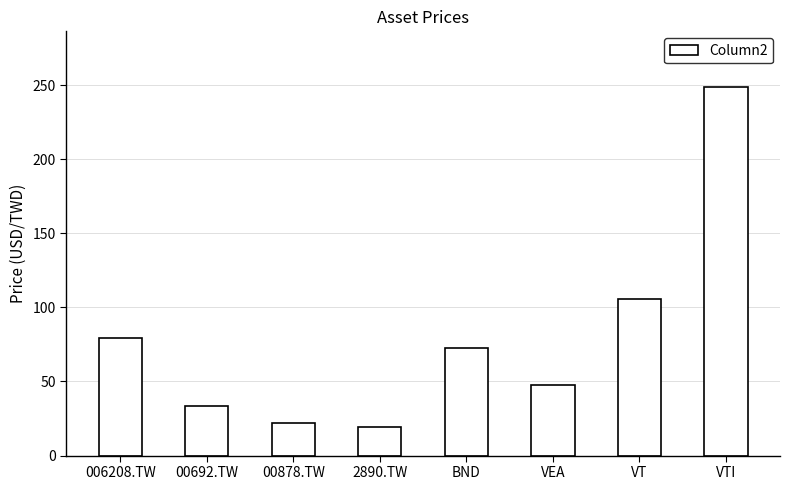

Does the chart contain stacked bars?

No